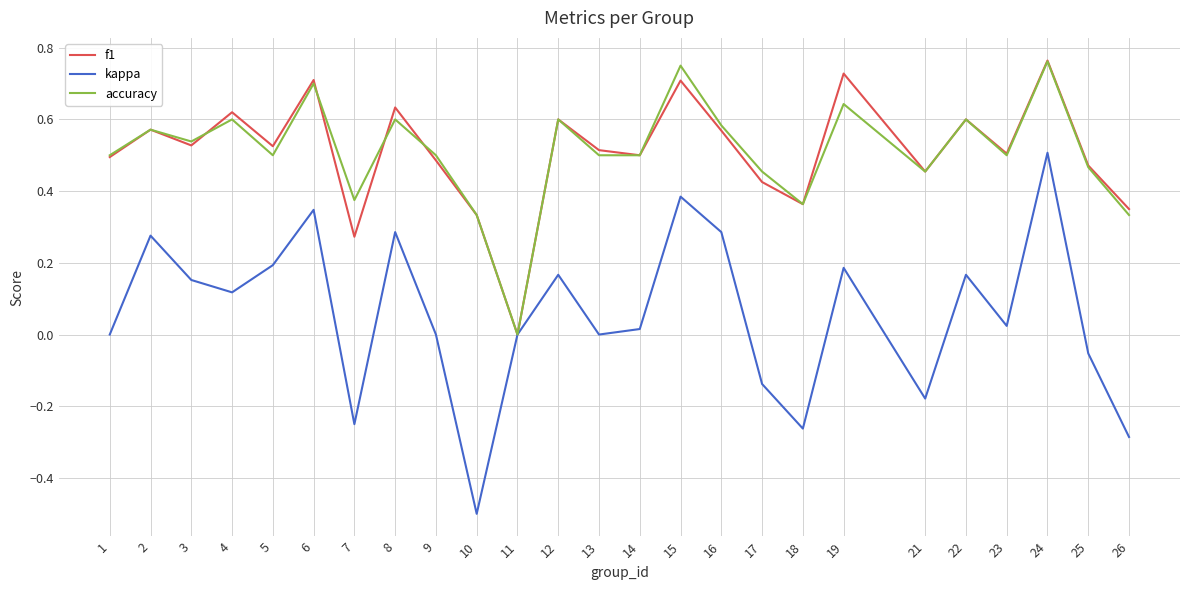

What is the smallest value displayed?

-0.5